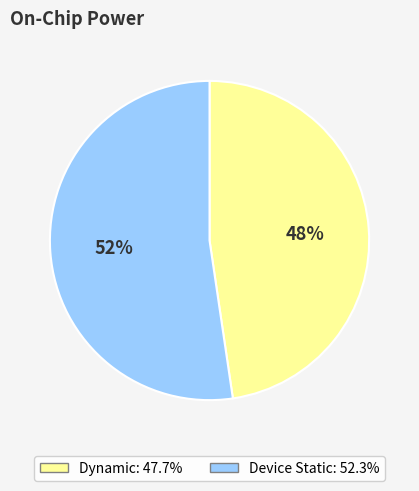

Does any single category account for the majority?

Yes